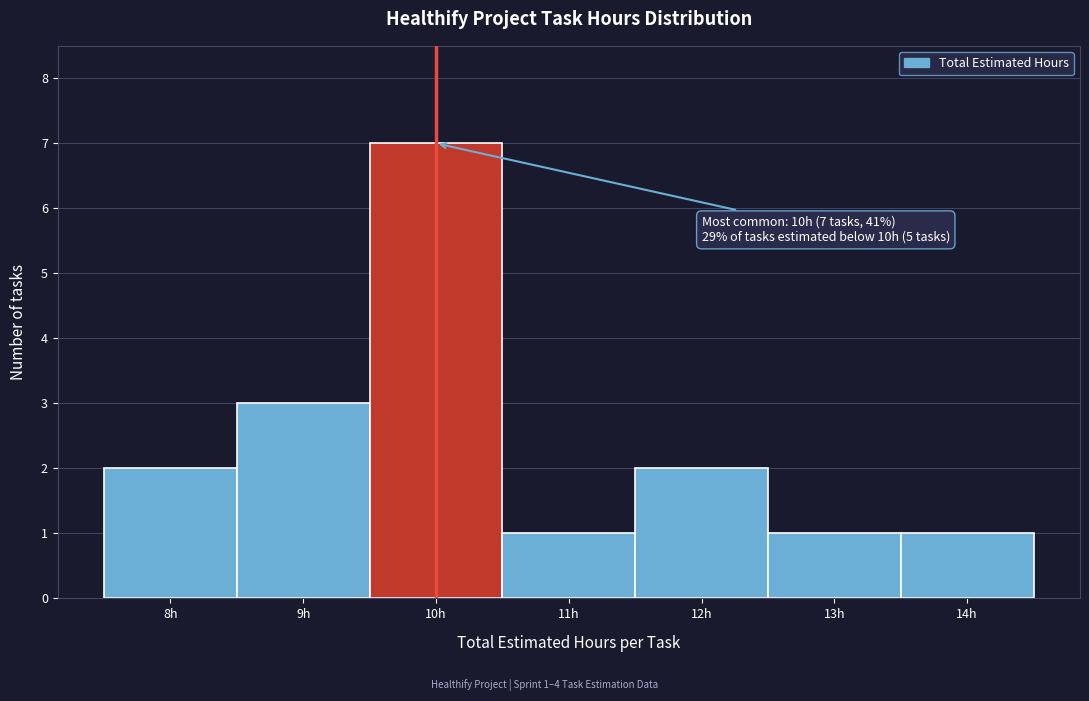

Over which range of the x-axis is the bar tallest?

9.5 to 10.5